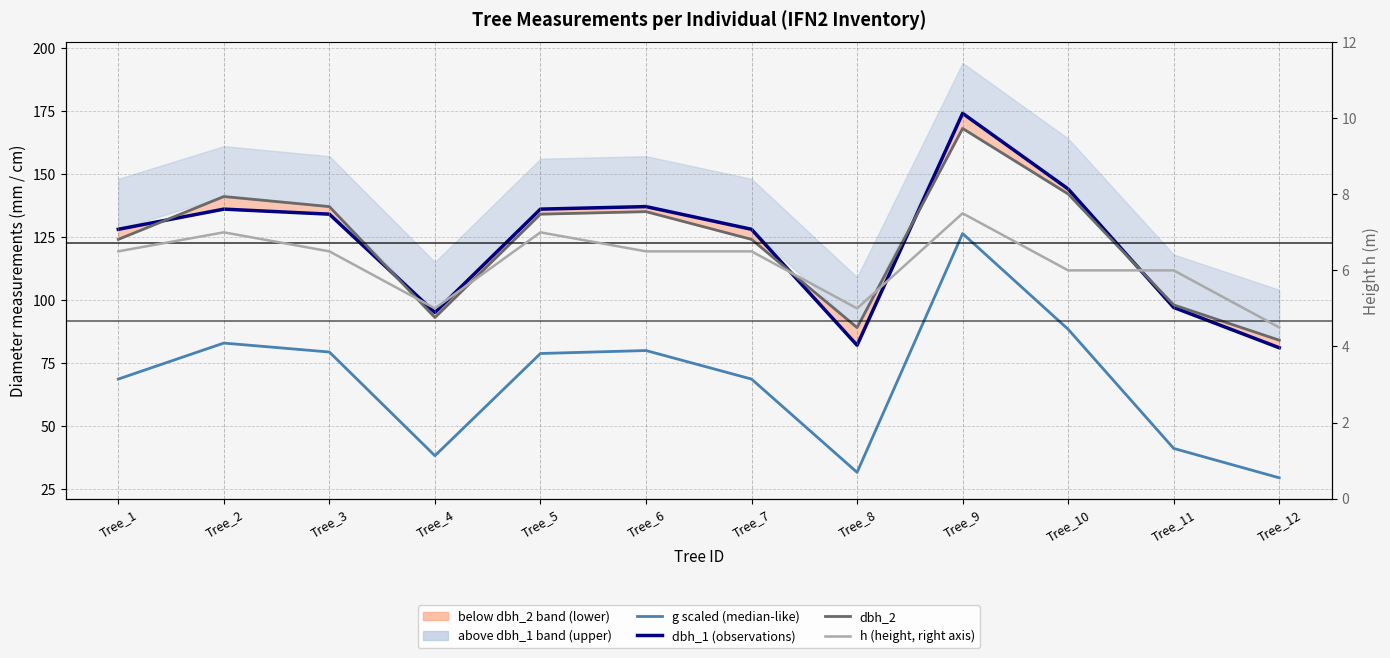

Which series changed the most between Tree_4 and Tree_10?

g (scaled, ~50th pct line)